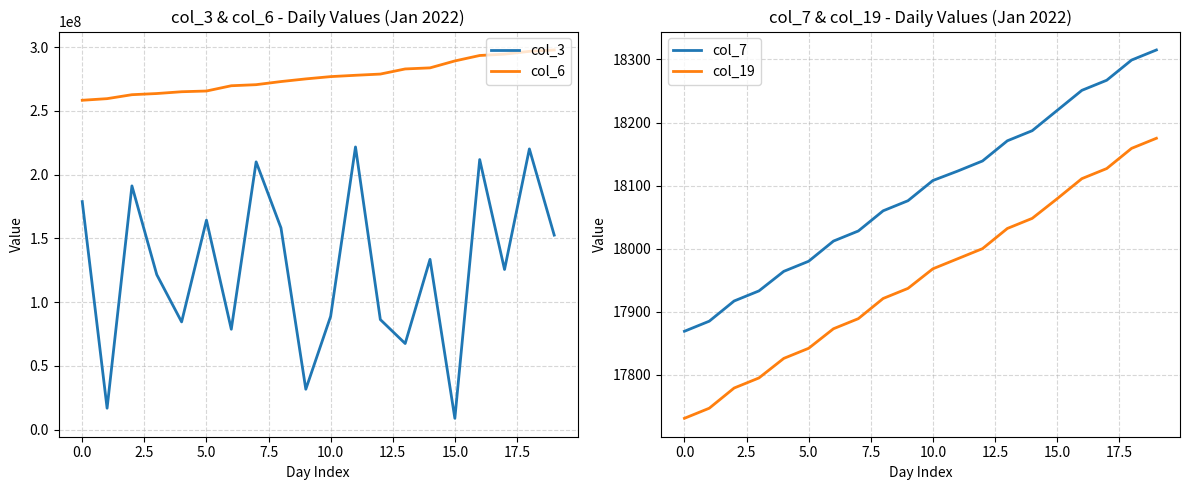

What is the value of the col_6 point at the 1st from the left?

258285532